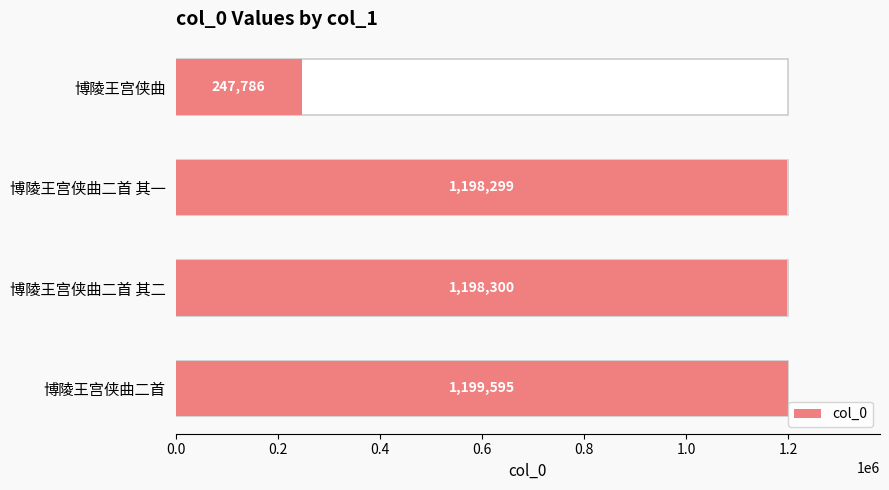

What is the minimum value shown in the chart?

247786